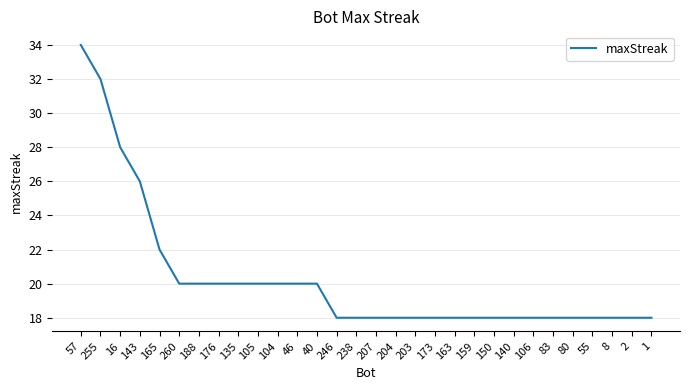

Reading left to right, transcribe all the data shown in this chart.

57=34	255=32	16=28	143=26	165=22	260=20	188=20	176=20	135=20	105=20	104=20	46=20	40=20	246=18	238=18	207=18	204=18	203=18	173=18	163=18	159=18	150=18	140=18	106=18	83=18	80=18	55=18	8=18	2=18	1=18